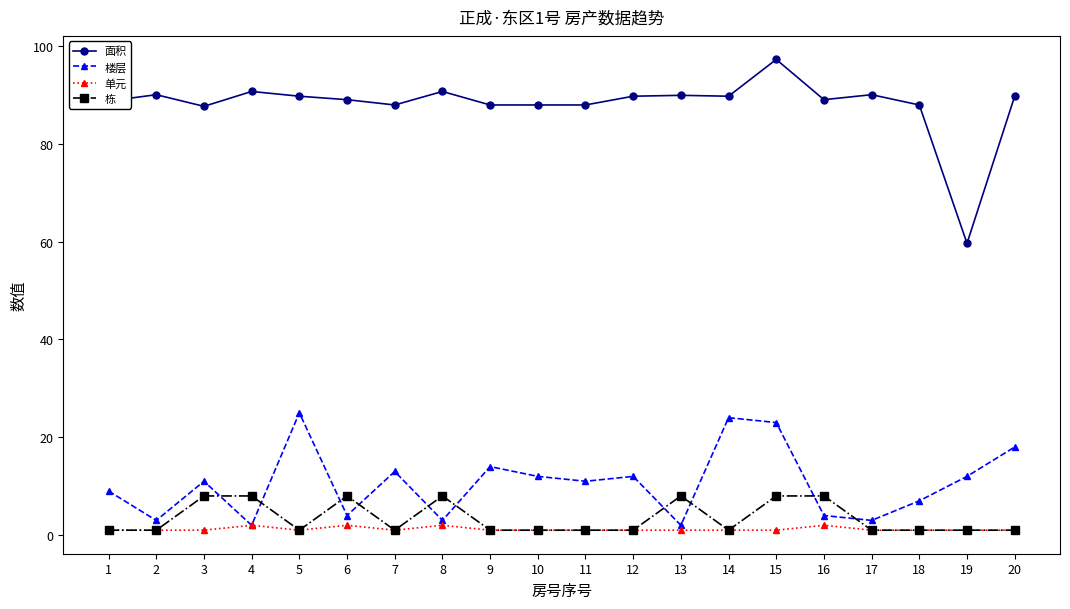

Which series has the widest spread of values?

面积